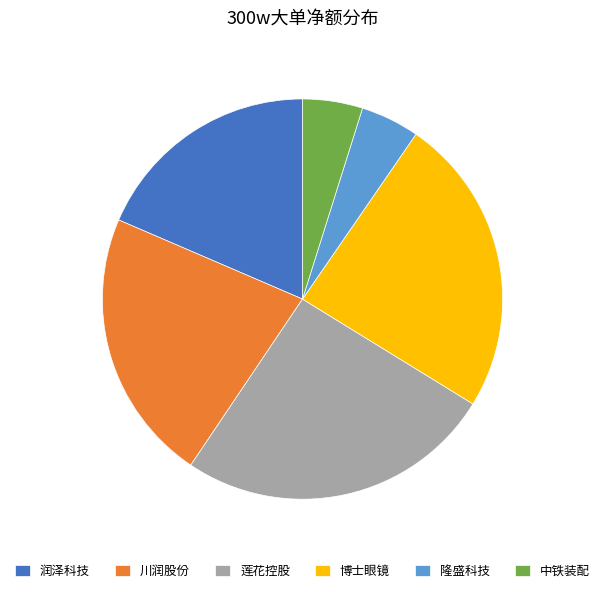

How many slices are in this pie chart?

6